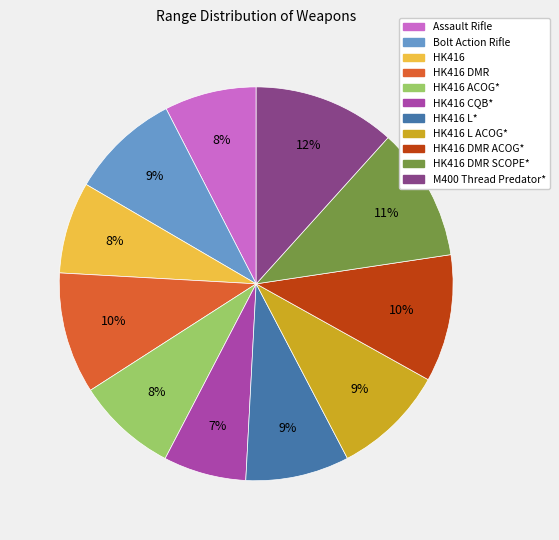

Is there any slice that represents more than half of the pie?

No